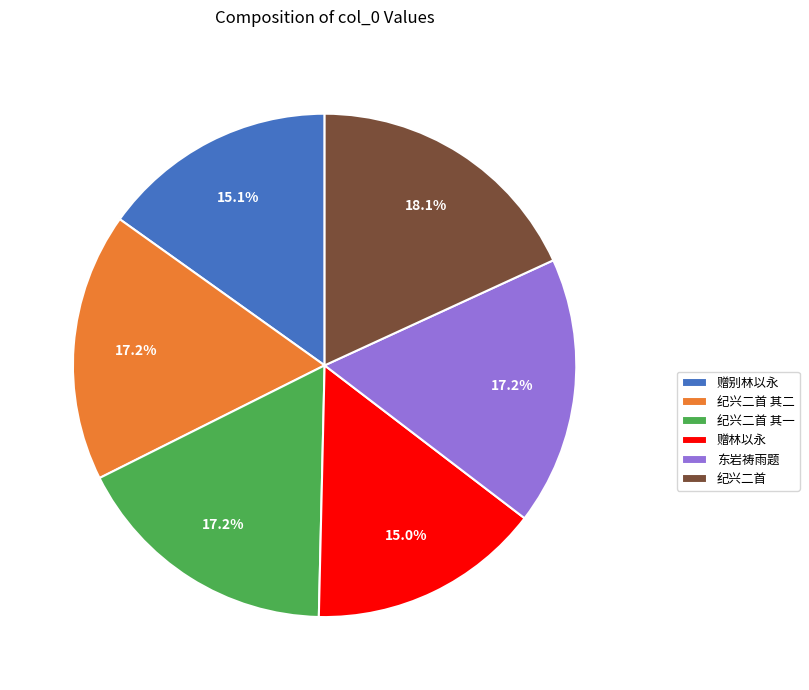

To the nearest percent, what is the difference between the largest and smallest slice percentages?

3%